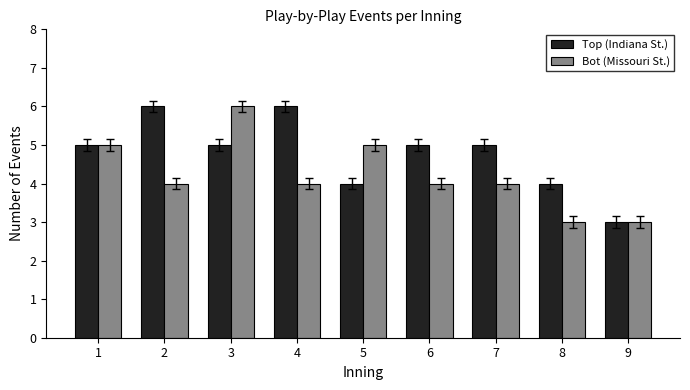

What are all the series names shown in the legend?

Top (Indiana St.), Bot (Missouri St.)